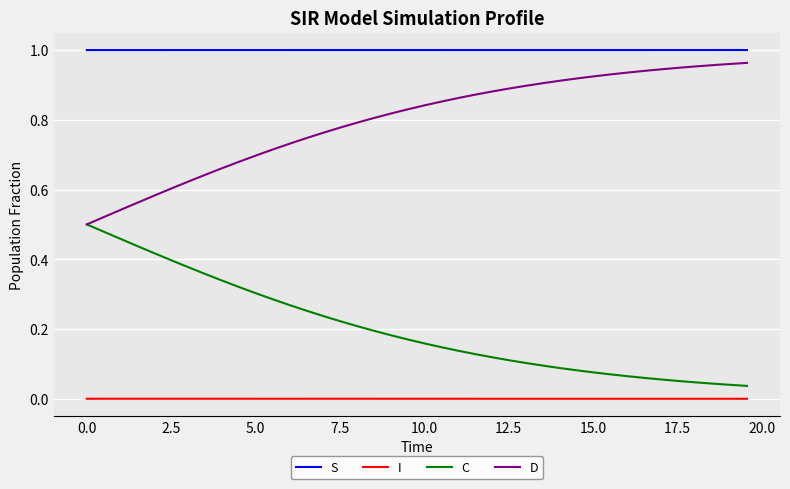

What are all the series names shown in the legend?

S, I, C, D